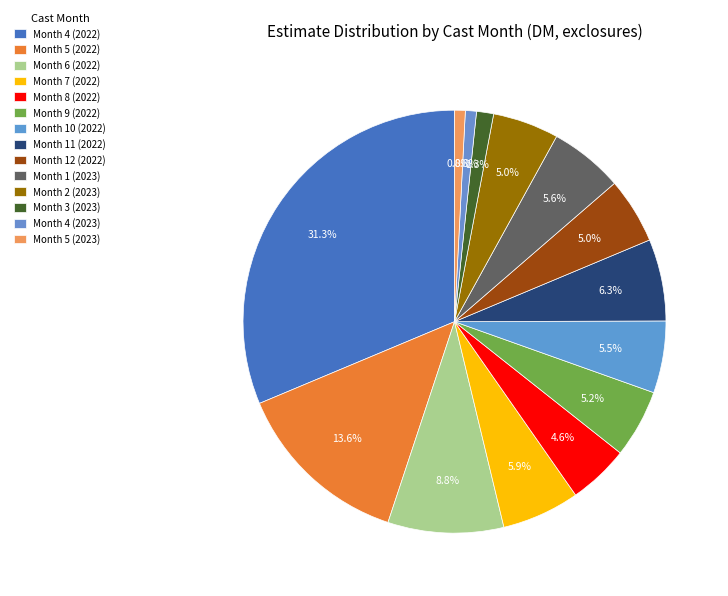

Is it true that Month 12 (2022) is 5% of the pie?

True